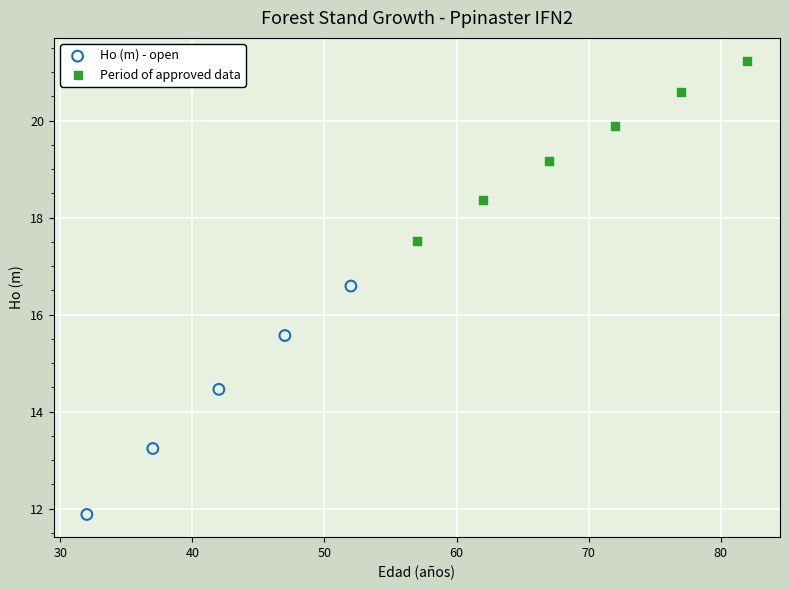

Which series contains the lowest Y value?

Ho (m) - open